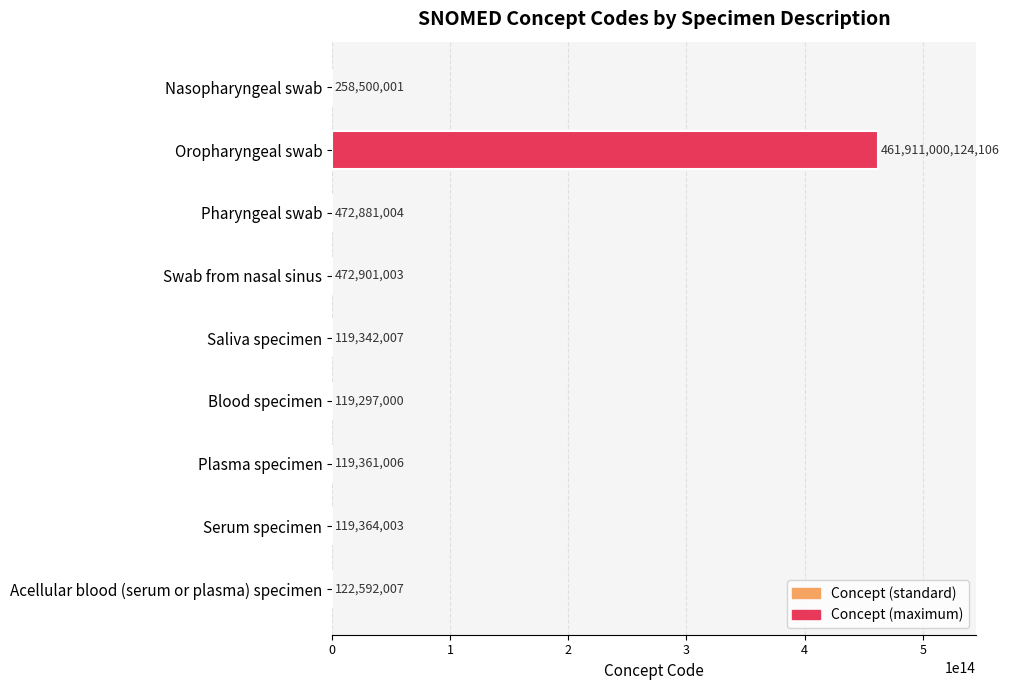

True or false: the data shows 258500001 at Nasopharyngeal swab.

True